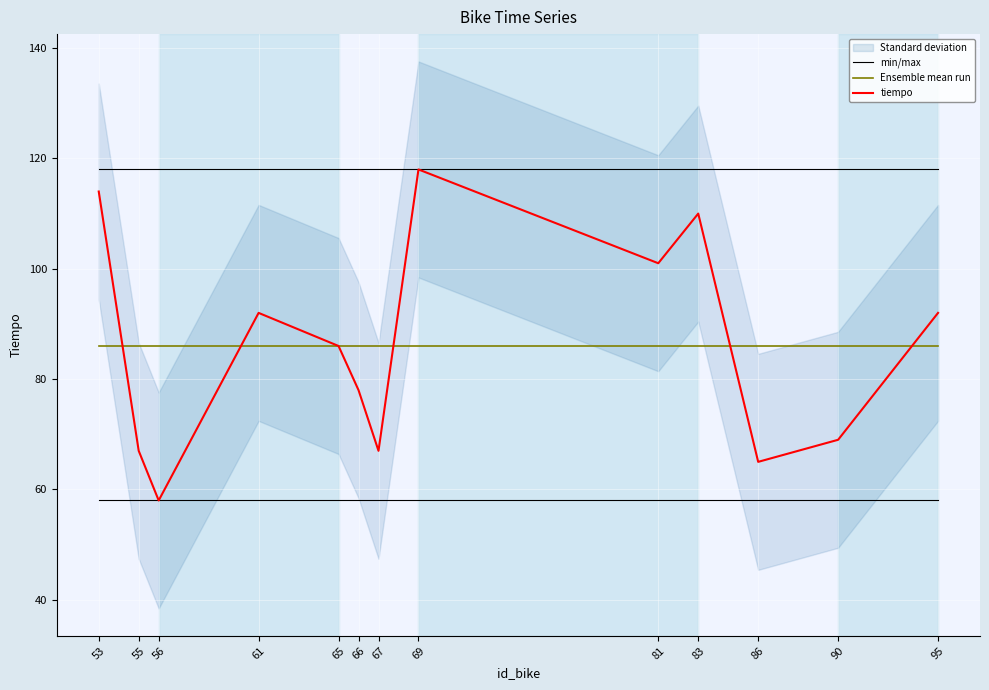

True or false: Ensemble mean run and min/max intersect in this chart.

False